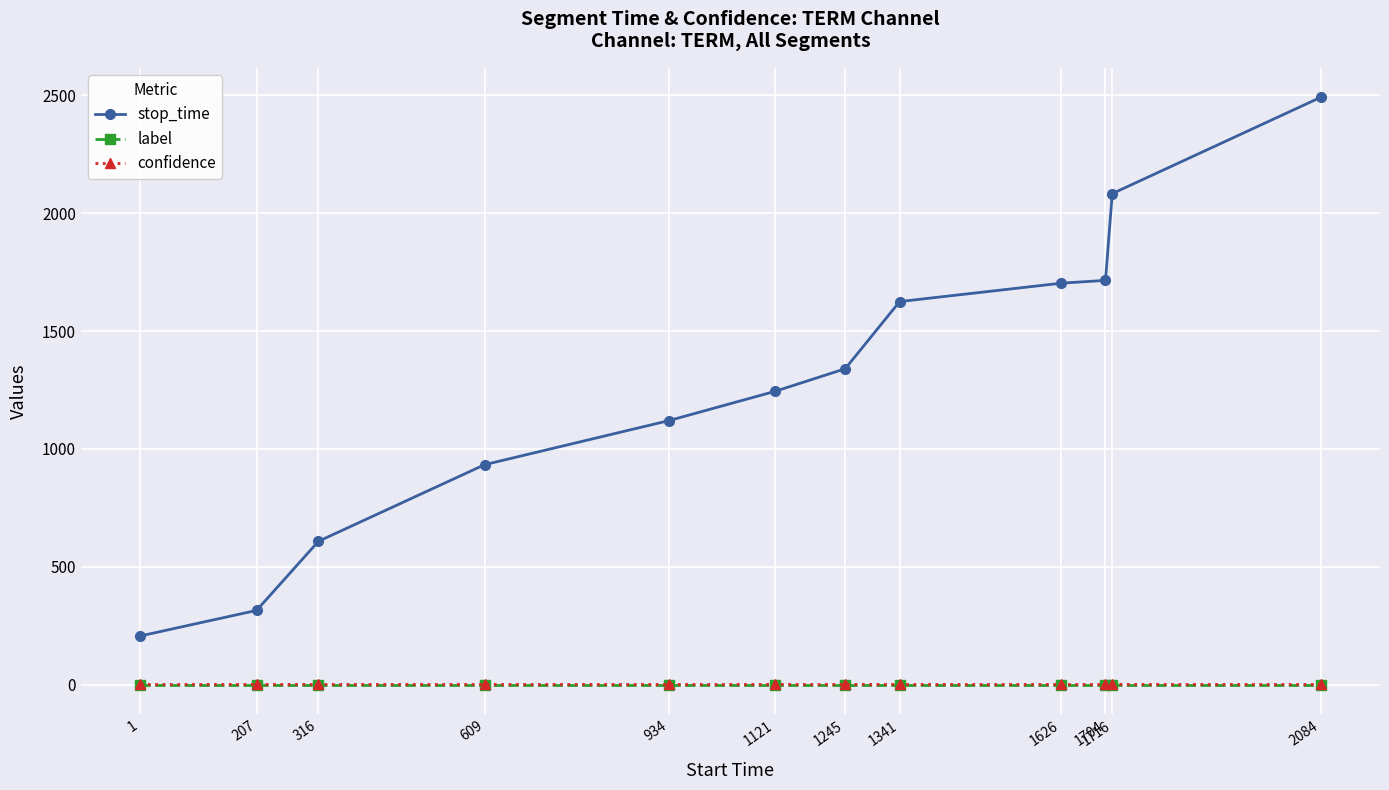

Which series has the widest spread of values?

stop_time